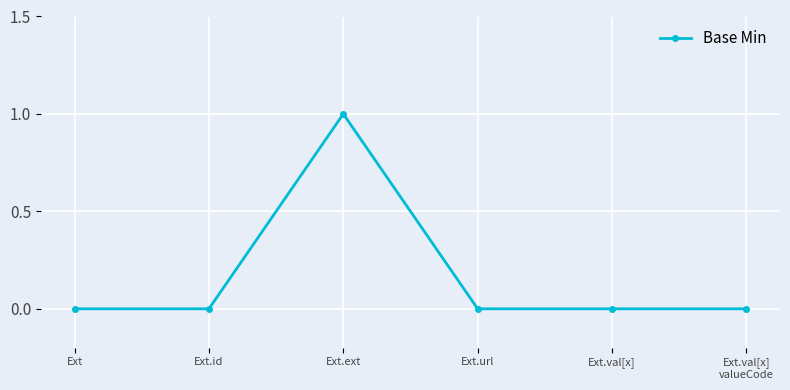

Count the values in the range 0 to 1.

6